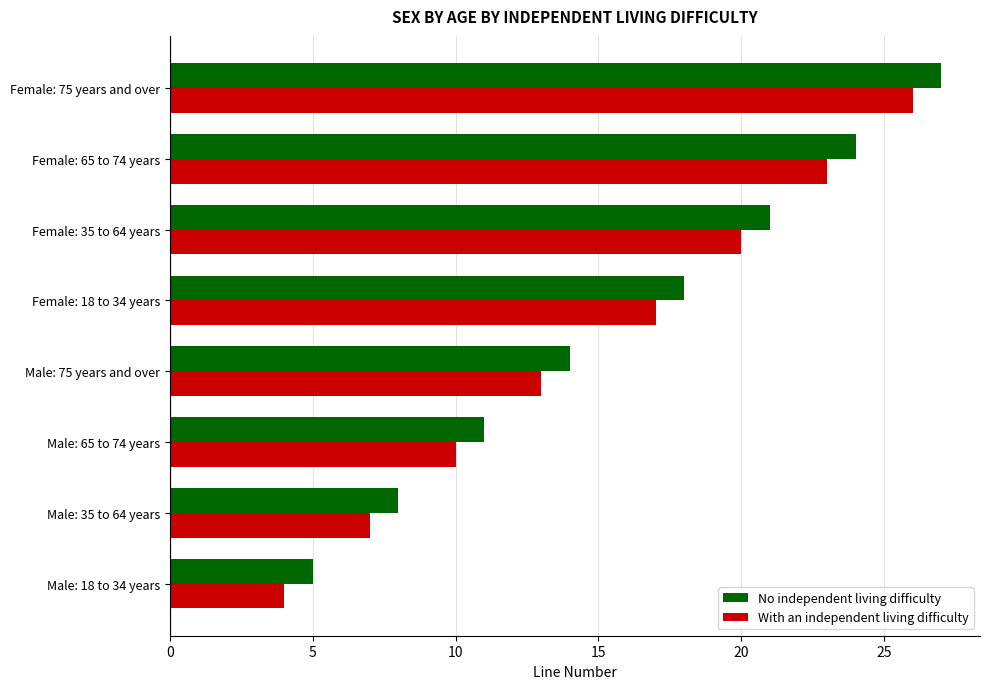

Which category has the lowest value in the With an independent living difficulty series?

Male: 18 to 34 years